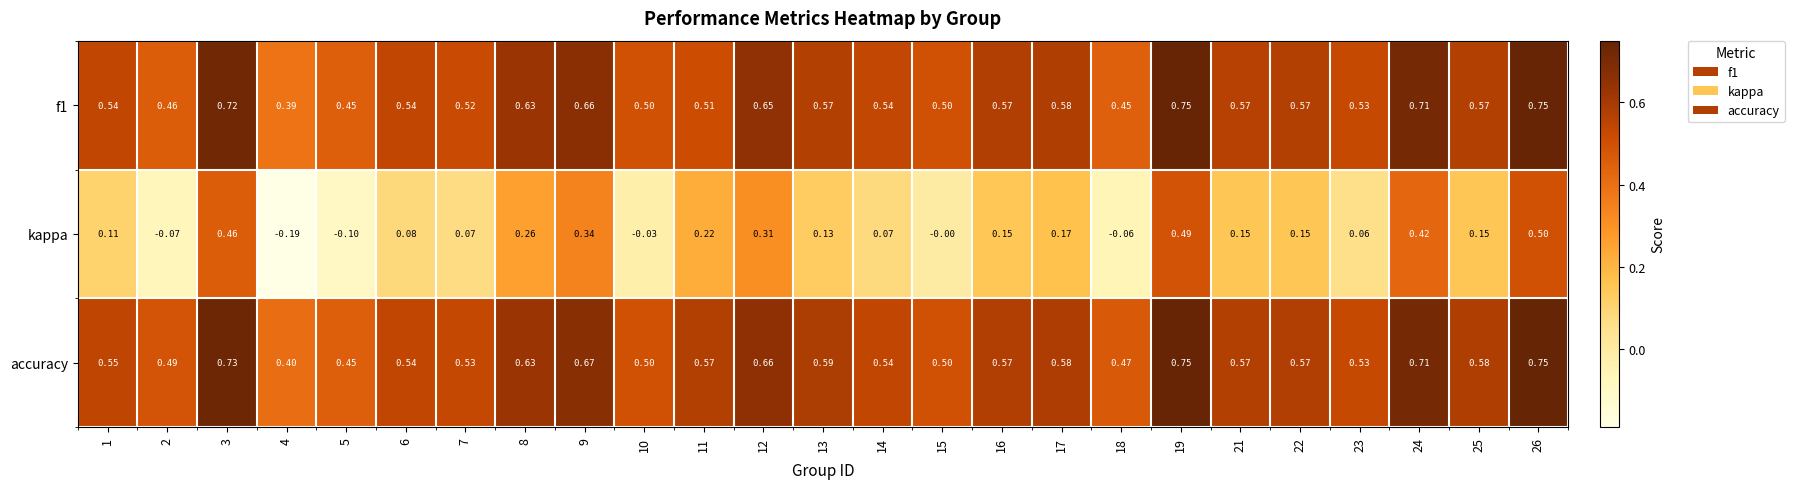

Which series changed the most between 4 and 23?

kappa